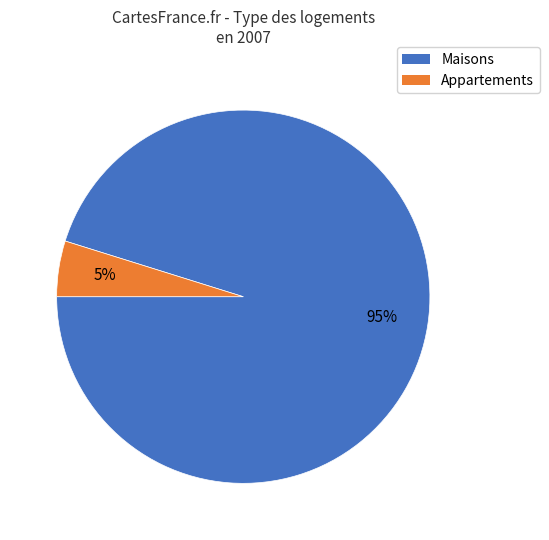

To the nearest percent, what is the difference between the largest and smallest slice percentages?

90%